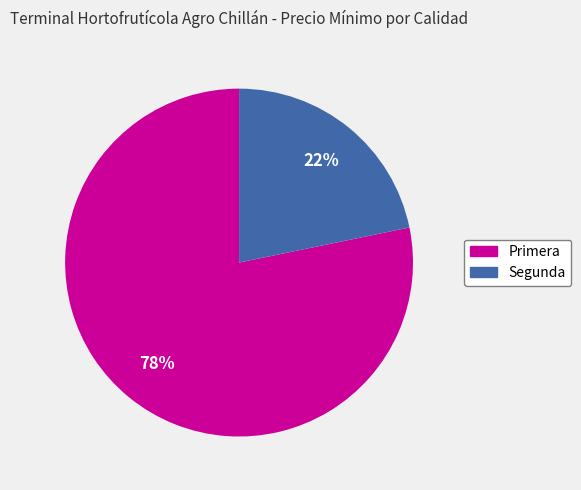

To the nearest percent, what is the difference between the largest and smallest slice percentages?

56%